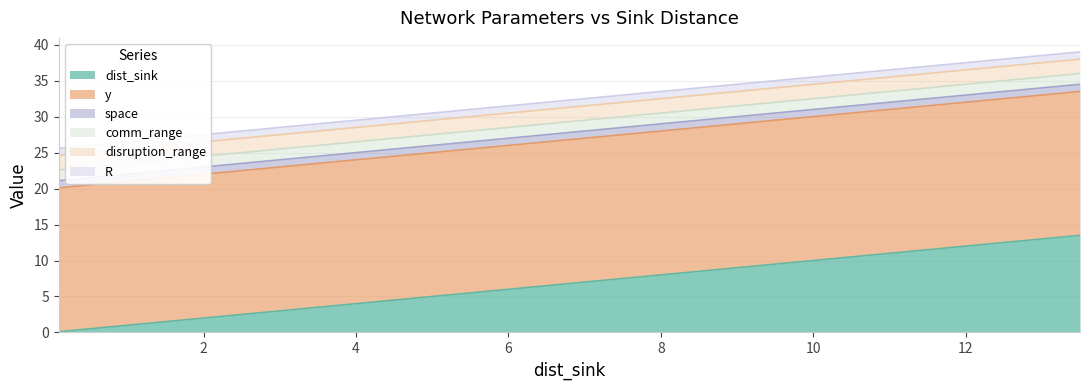

What is the label of the 19th point from the right?

4.5